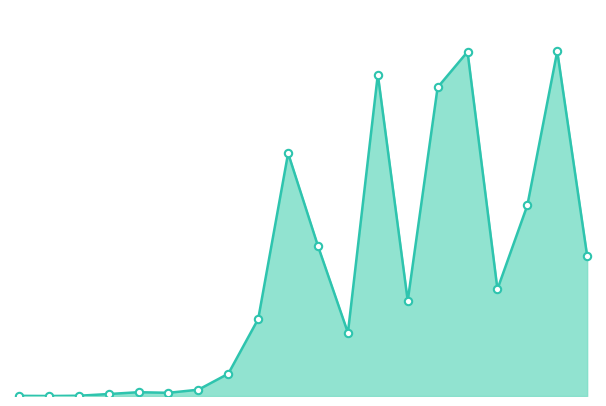

Does the chart have visible grid lines?

No